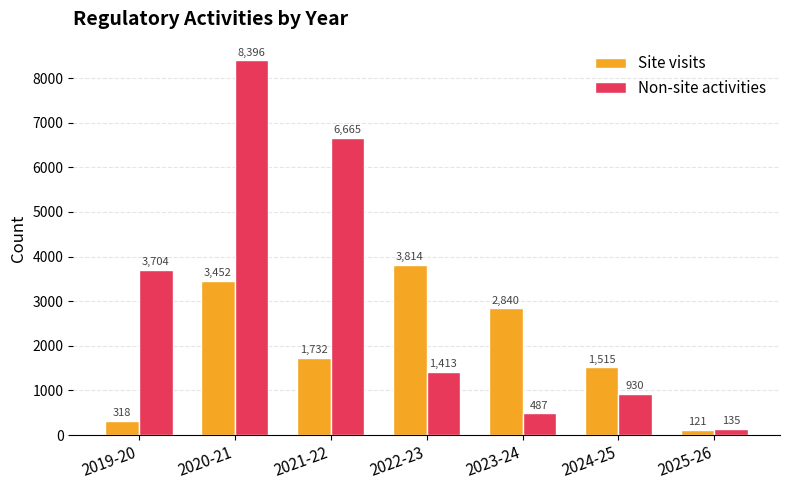

What are all the series names shown in the legend?

Site visits, Non-site activities